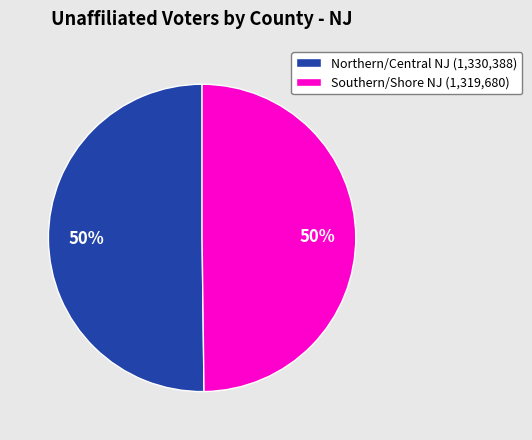

To the nearest percent, what is the average slice percentage?

50%